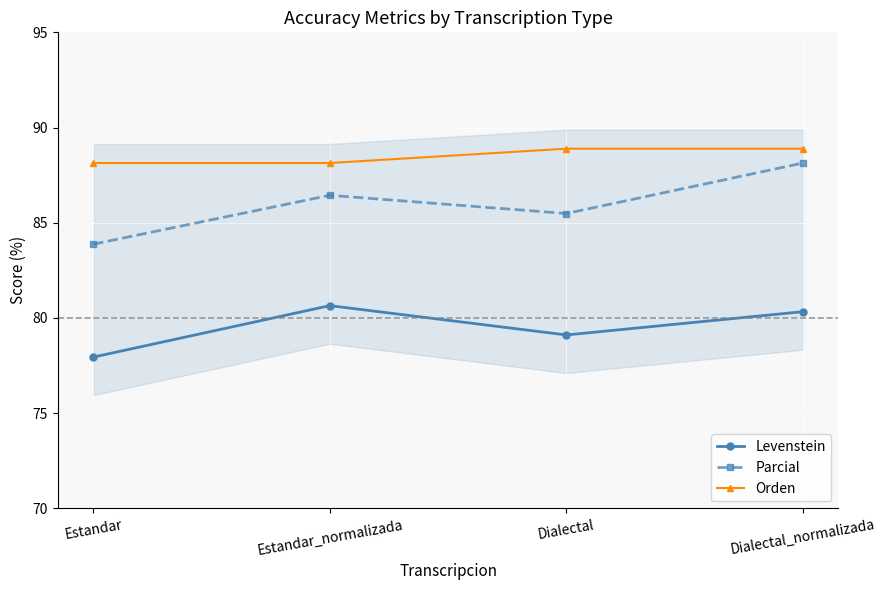

Reading right to left, extract all data points from this chart.

Levenstein: 80.3	79.1	80.6	77.9
Parcial: 88.1	85.5	86.4	83.9
Orden: 88.9	88.9	88.1	88.1